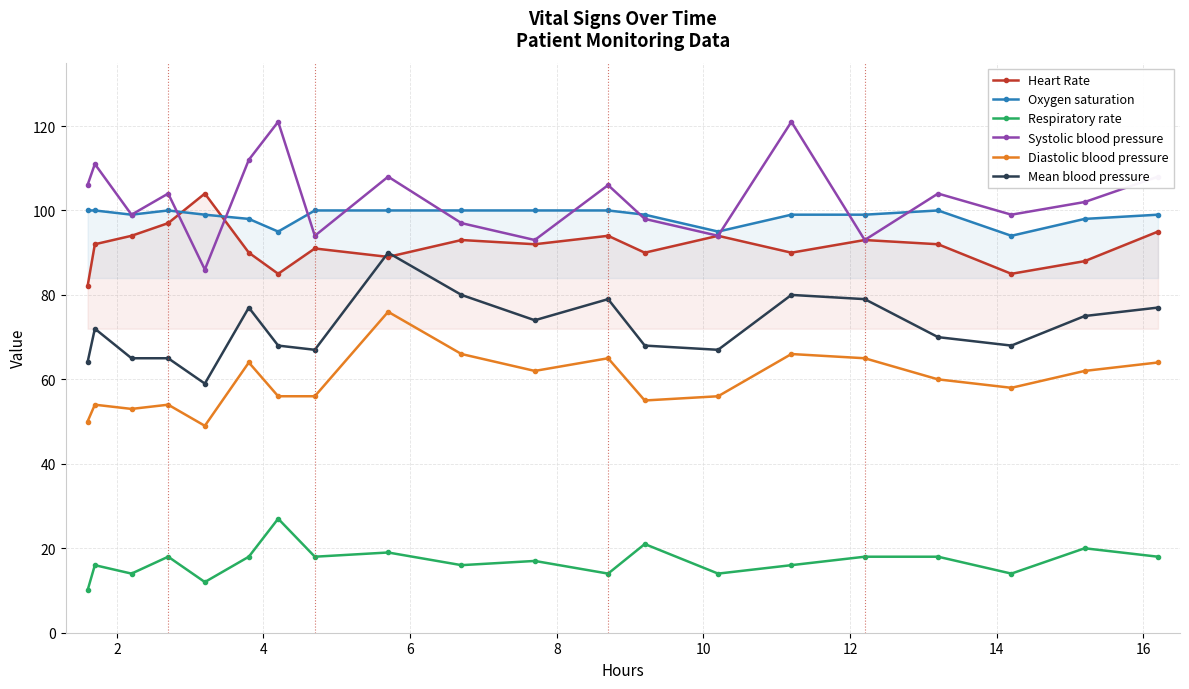

Does the chart display data point markers on the line(s)?

Yes